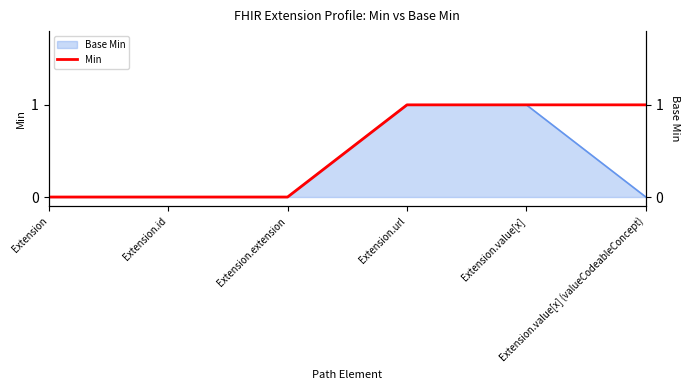

What is the difference between the second highest and second lowest values?

1